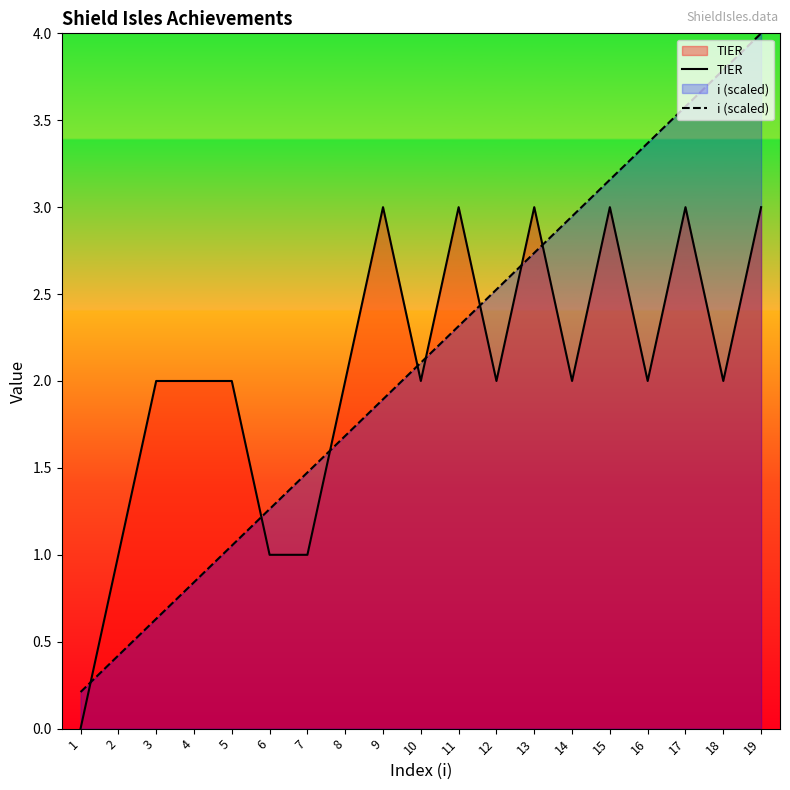

Which series changed the most between 8 and 12?

i (scaled)